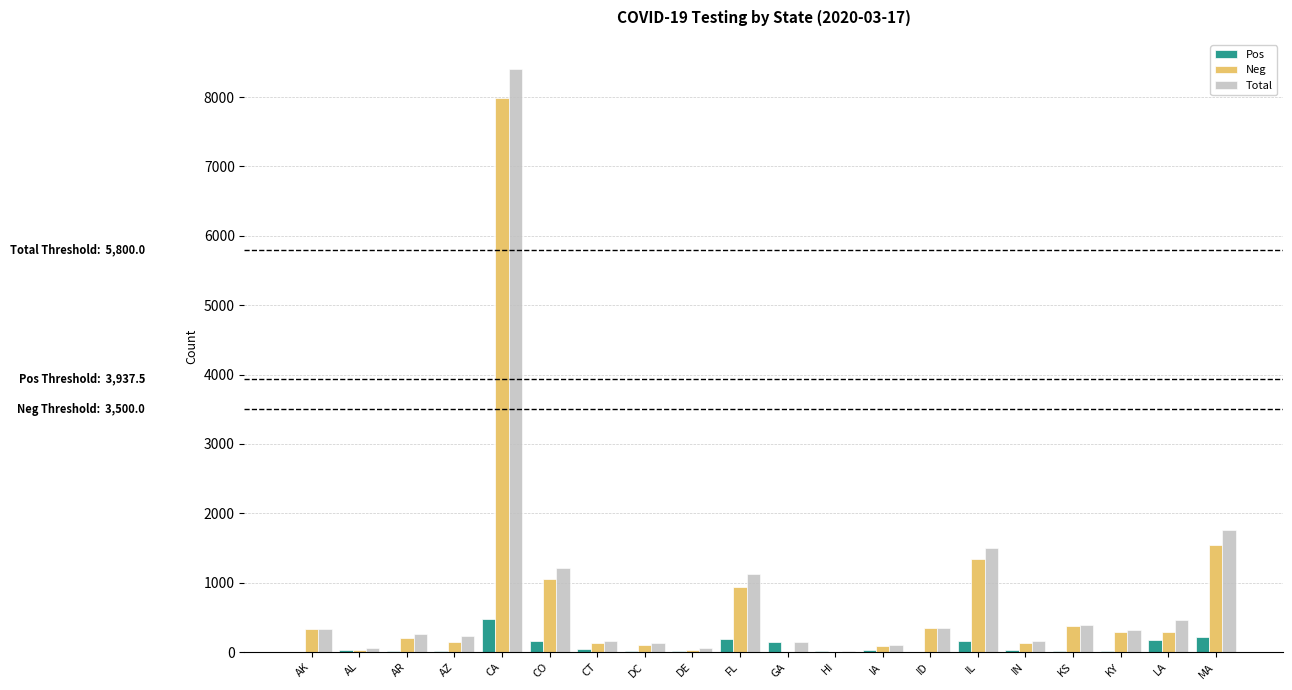

True or false: Total has a value of 317 at KY.

True